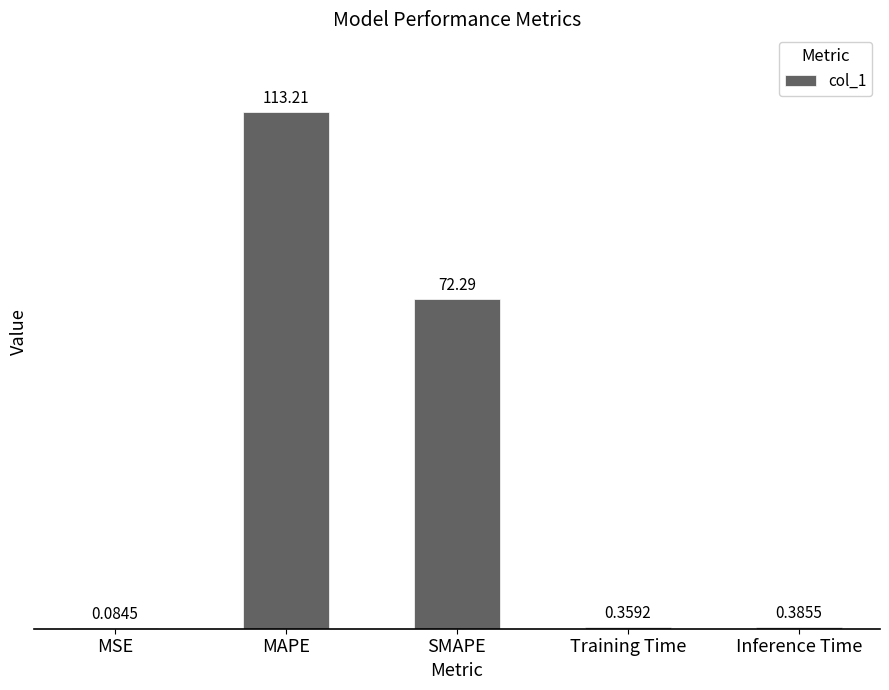

What is the sum of the values at Inference Time and MSE?

0.5